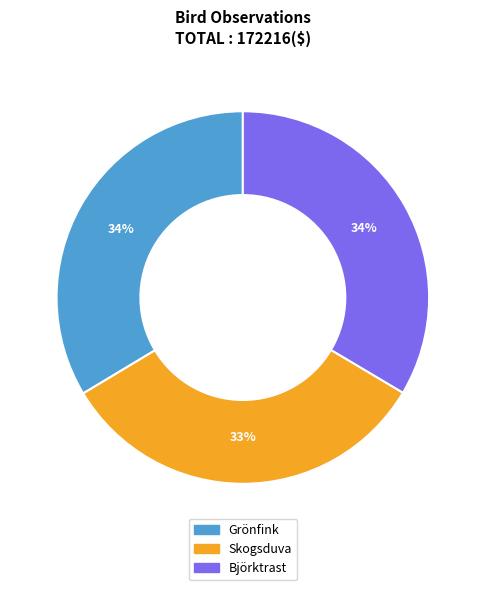

Do Skogsduva and Björktrast together represent more than half of the pie?

Yes